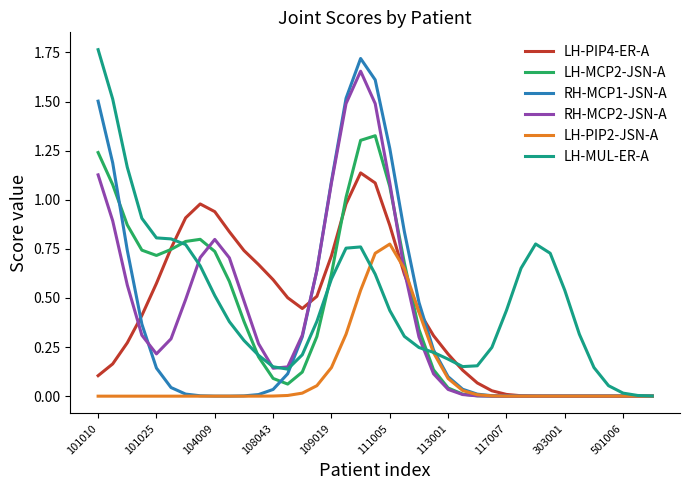

Is this an area chart (filled region under the line)?

No